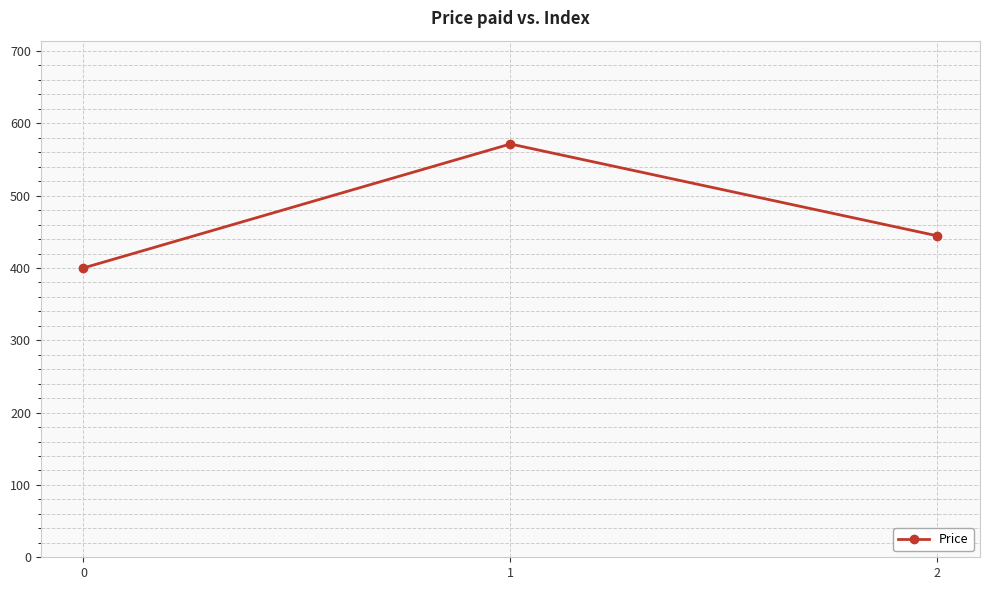

Does the chart have visible grid lines?

Yes